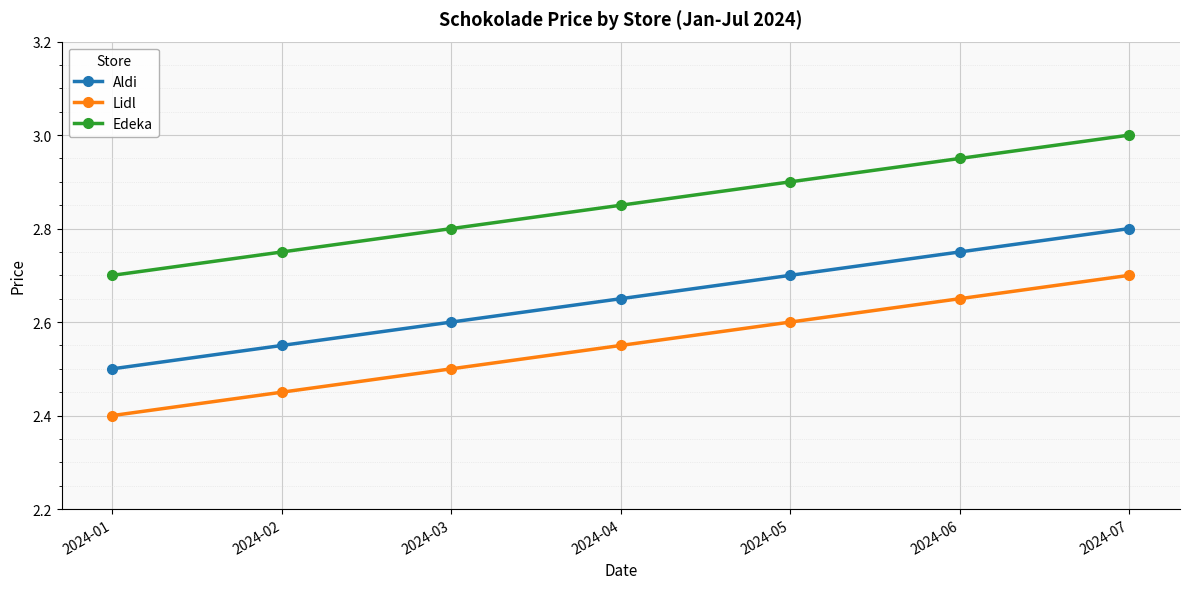

At which label is Edeka closest to 2?

2024-01